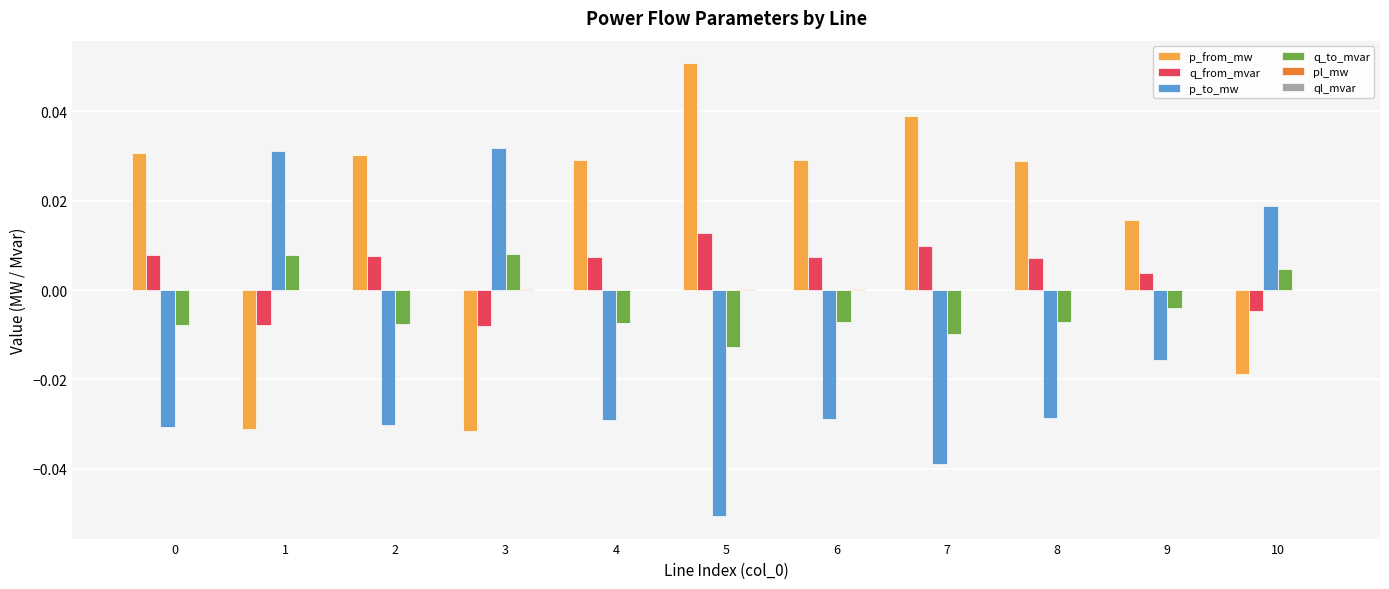

Which series has the largest total across all categories?

p_from_mw